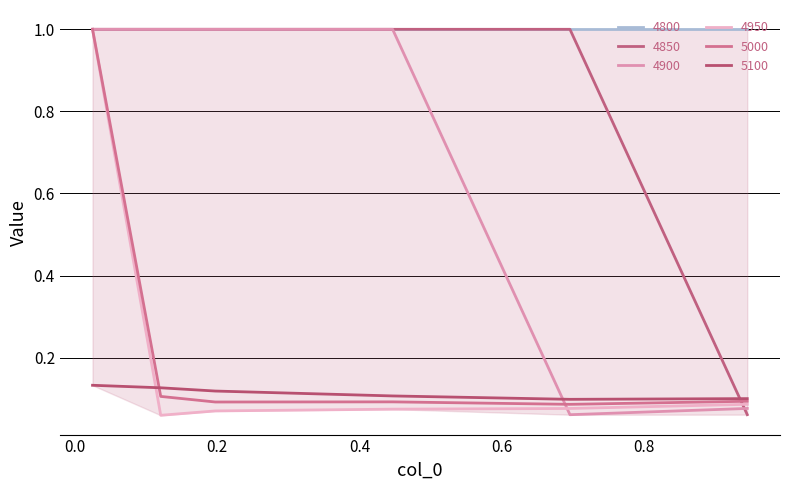

What is the maximum value shown in the chart?

1.0